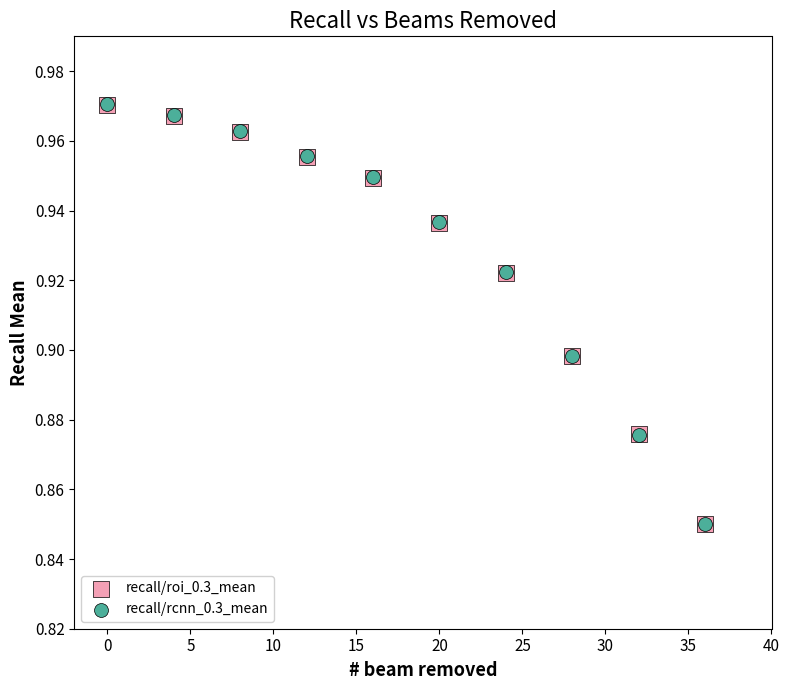

What are all the series names shown in the legend?

recall/roi_0.3_mean, recall/rcnn_0.3_mean